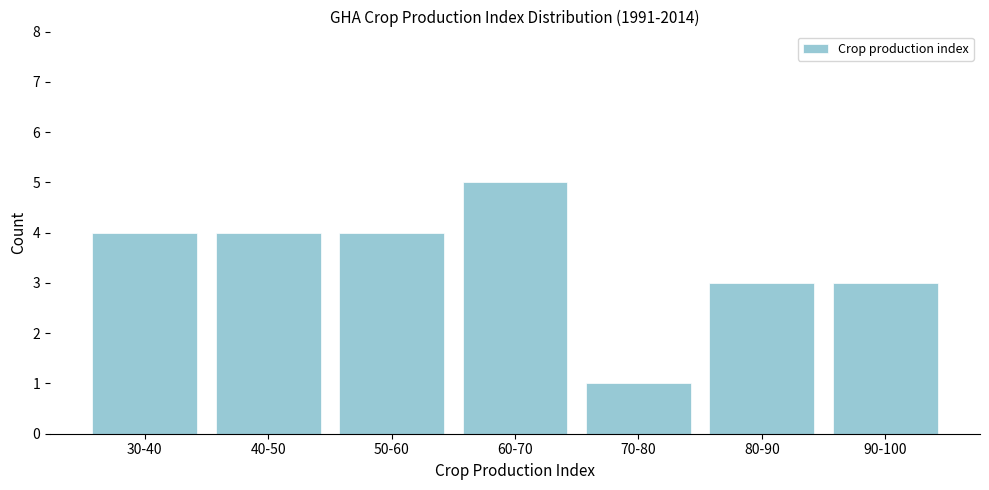

Reading left to right, extract all data points from this chart.

4	4	4	5	1	3	3